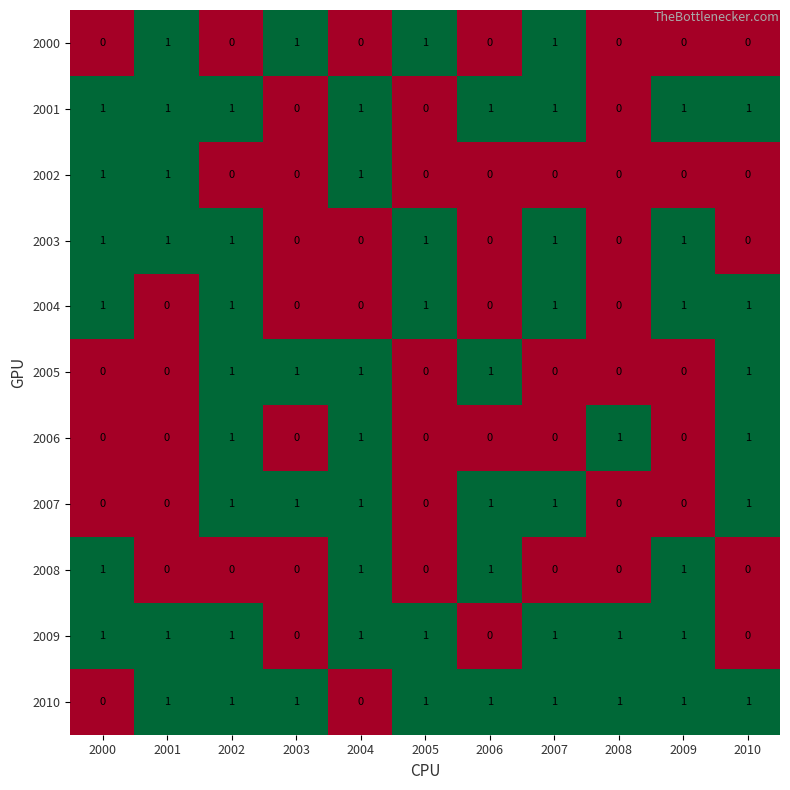

How many 2006 values are between 0 and 1?

11